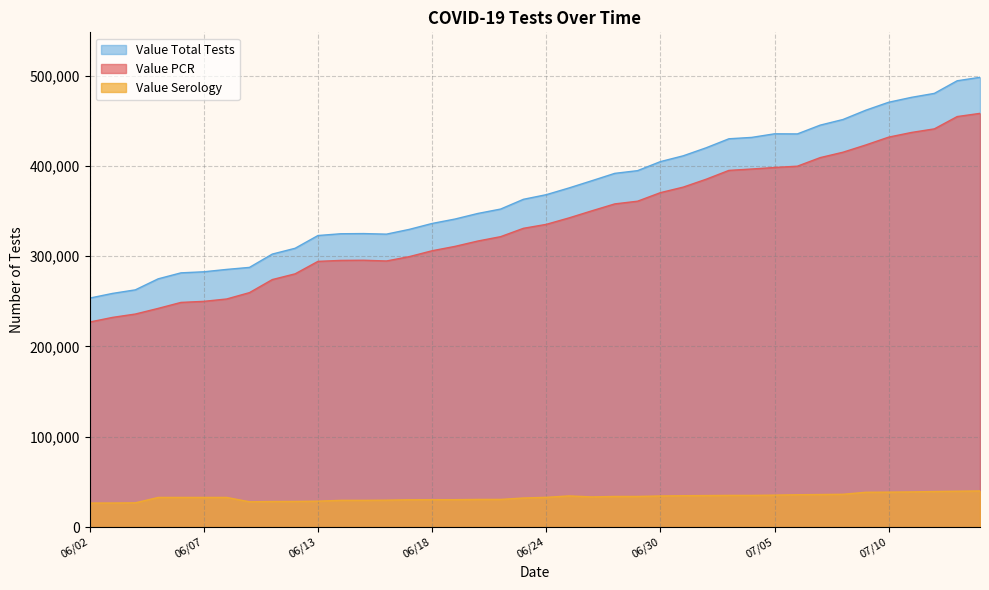

True or false: Value Total Tests has more than 2 points higher than both neighbors.

False